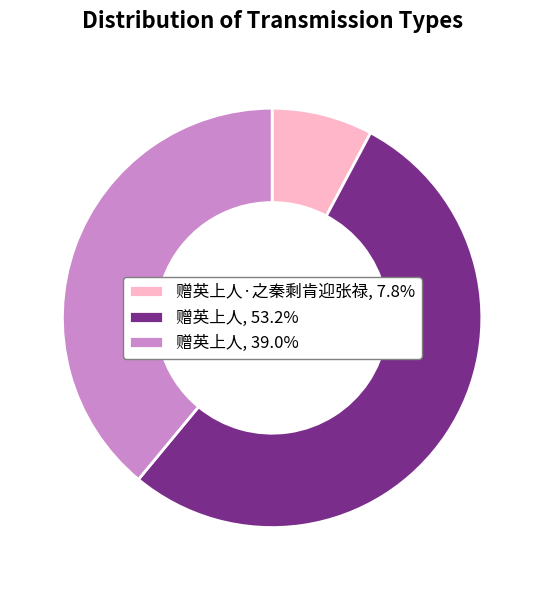

Do 赠英上人·之秦剩肯迎张禄, 7.8% and 赠英上人, 53.2% together represent more than half of the pie?

Yes